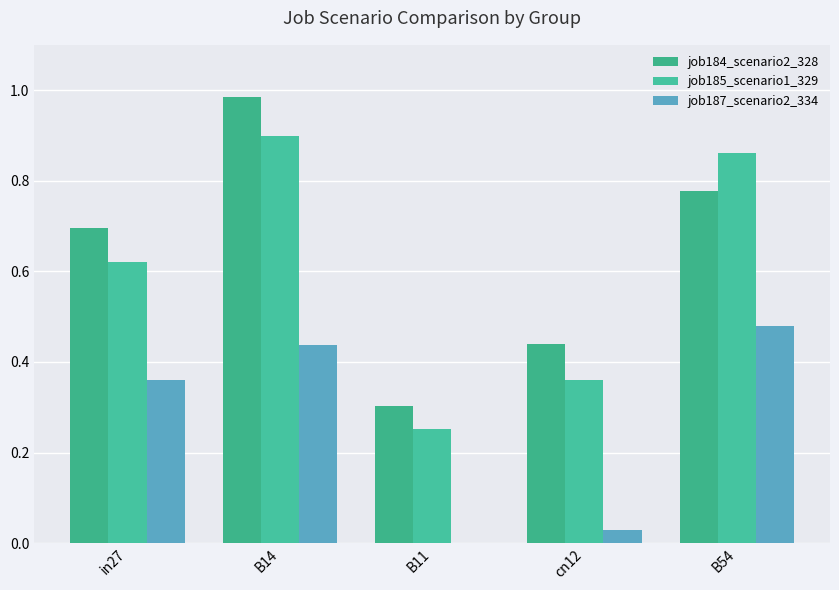

Is the value of job185_scenario1_329 at B14 greater than the value of job184_scenario2_328 at B14?

No